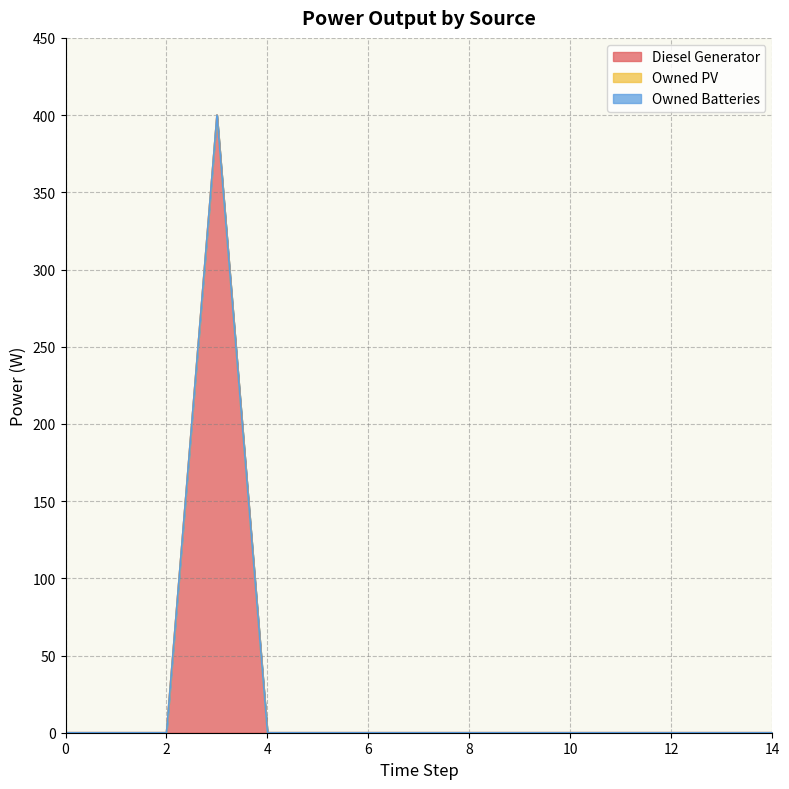

Between 3 and 7, which series saw the biggest shift?

Diesel Generator